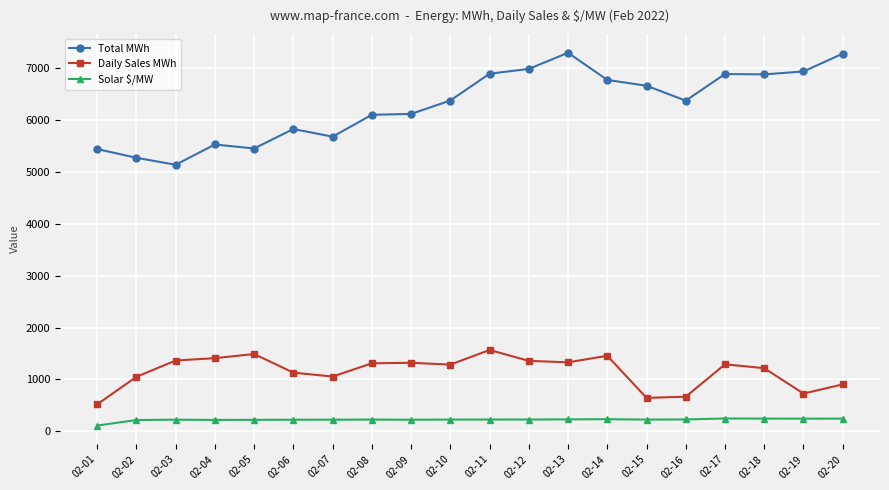

Which series has the largest range (max minus min)?

Total MWh